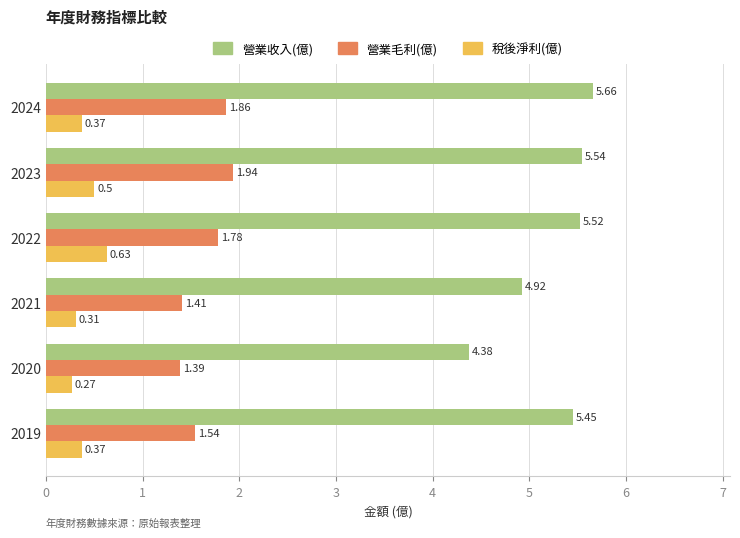

What is the total value across all series at 2020?

6.0